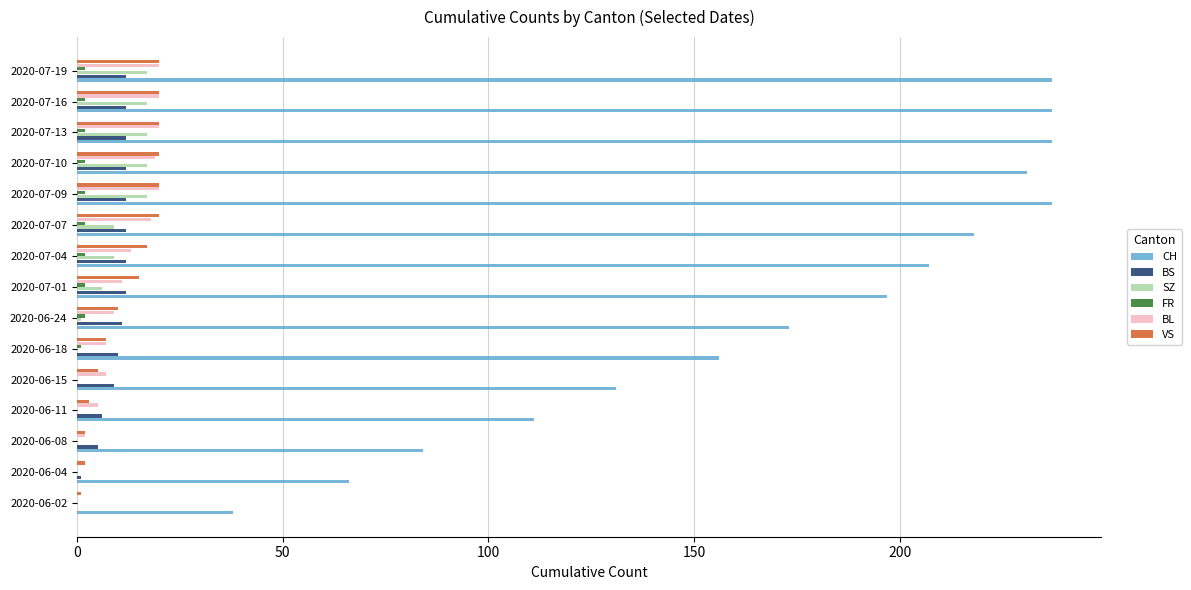

At which label is CH closest to 137?

2020-06-15